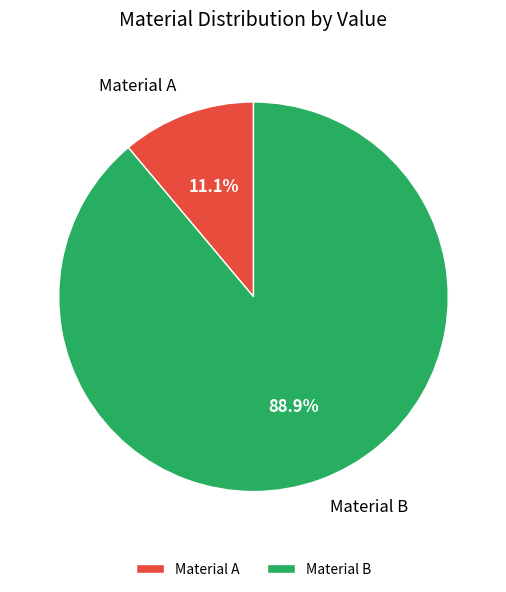

Do Material B and Material A together represent more than half of the pie?

Yes